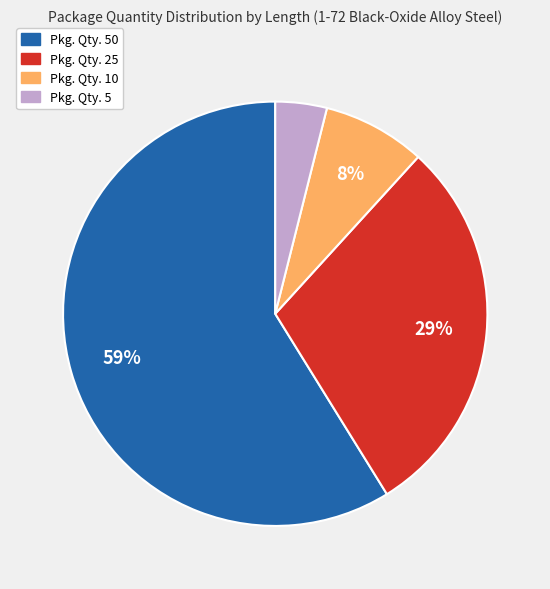

How many segments does this pie chart have?

4